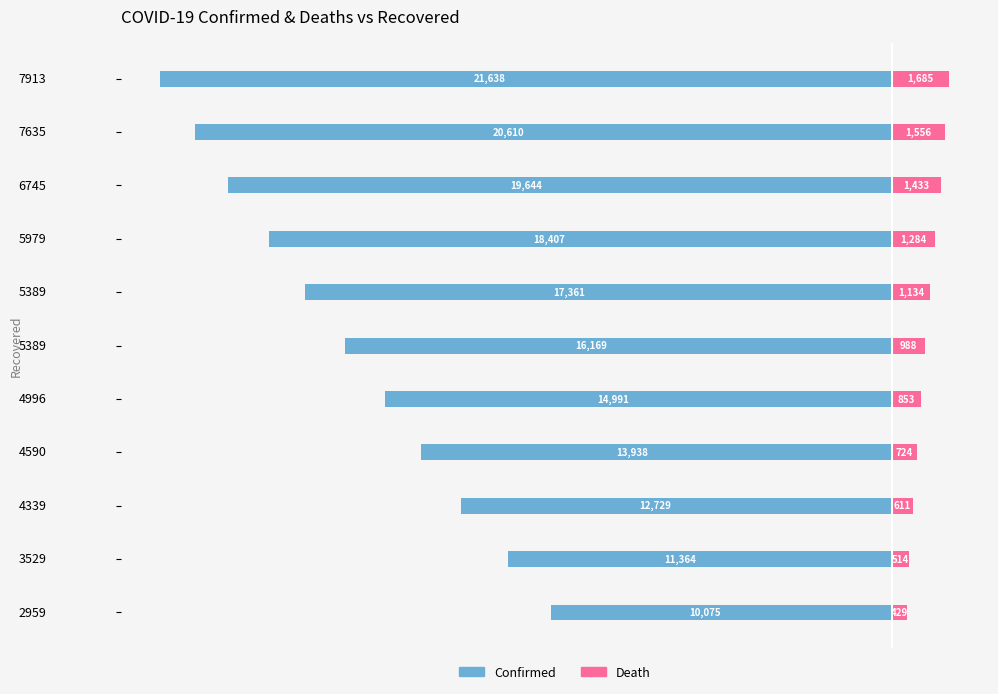

Reading left to right, list all the values displayed in this chart.

confirmed: -10075	-11364	-12729	-13938	-14991	-16169	-17361	-18407	-19644	-20610	-21638
death: 429	514	611	724	853	988	1134	1284	1433	1556	1685